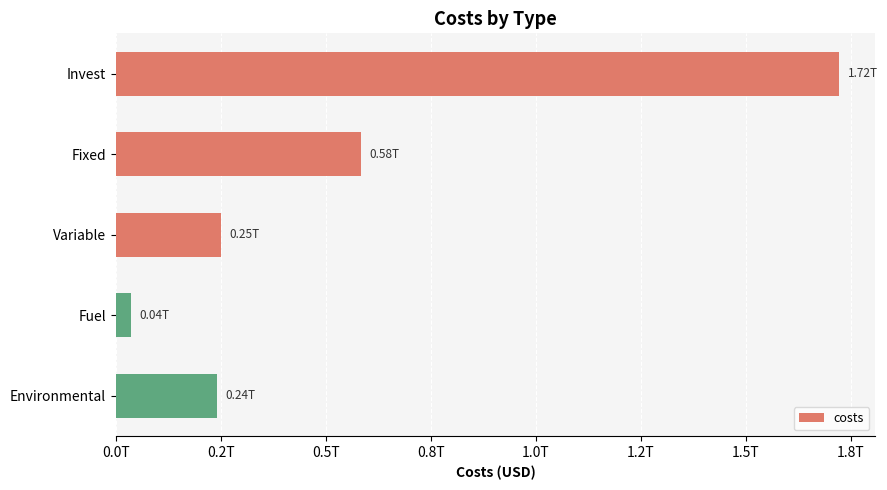

At which label is the value closest to 878924487897?

Fixed